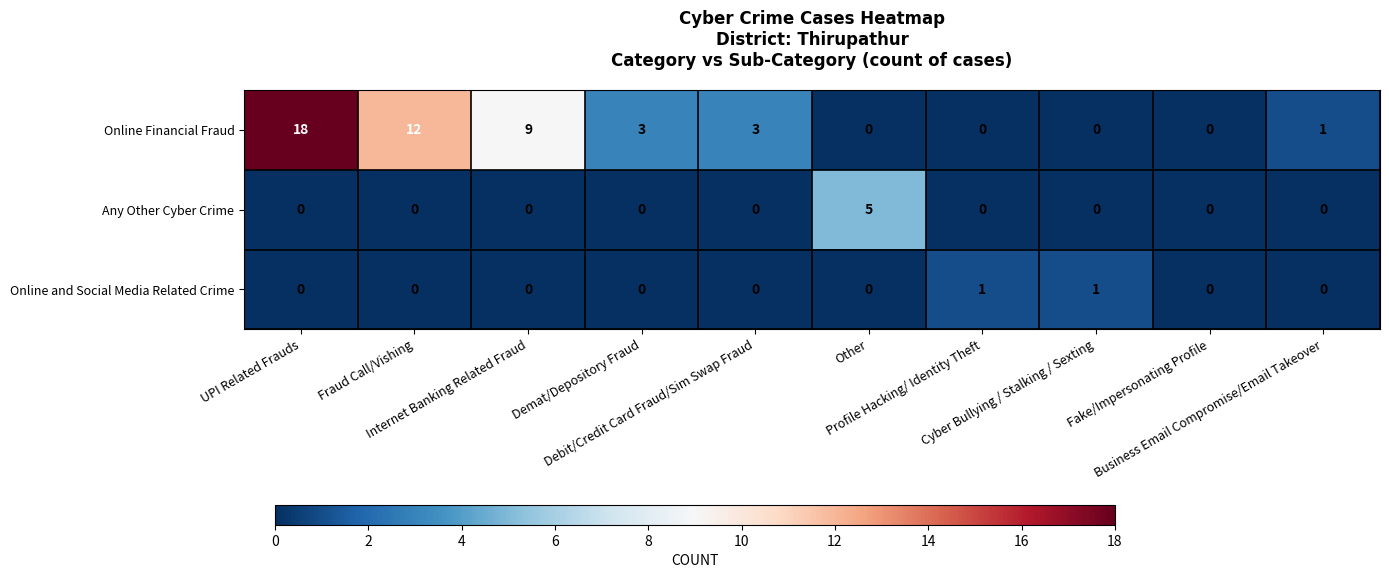

Which series has the largest range (max minus min)?

Online Financial Fraud